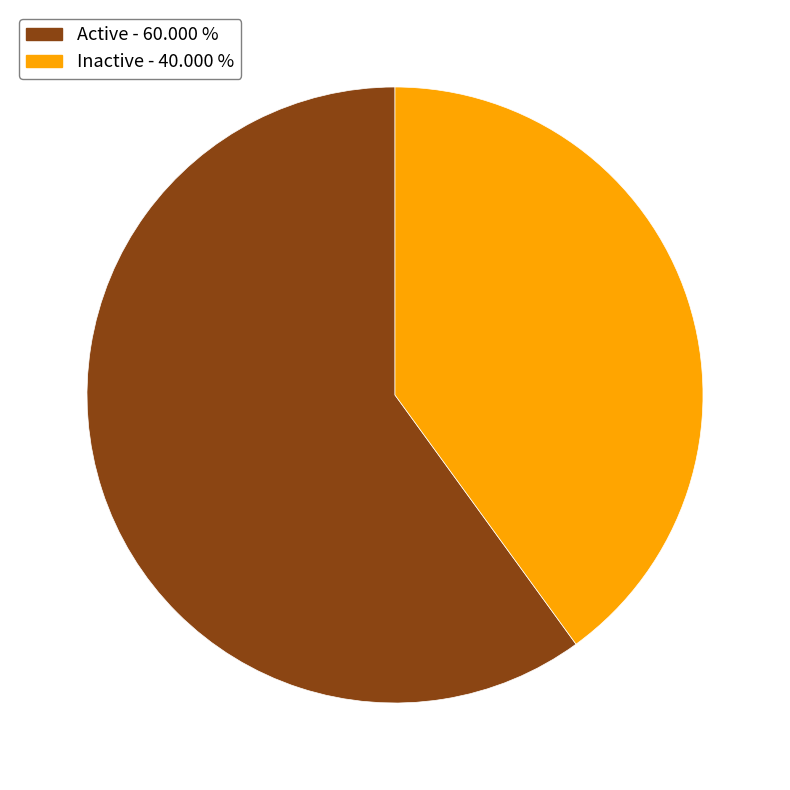

What is the largest slice in the pie chart?

Active